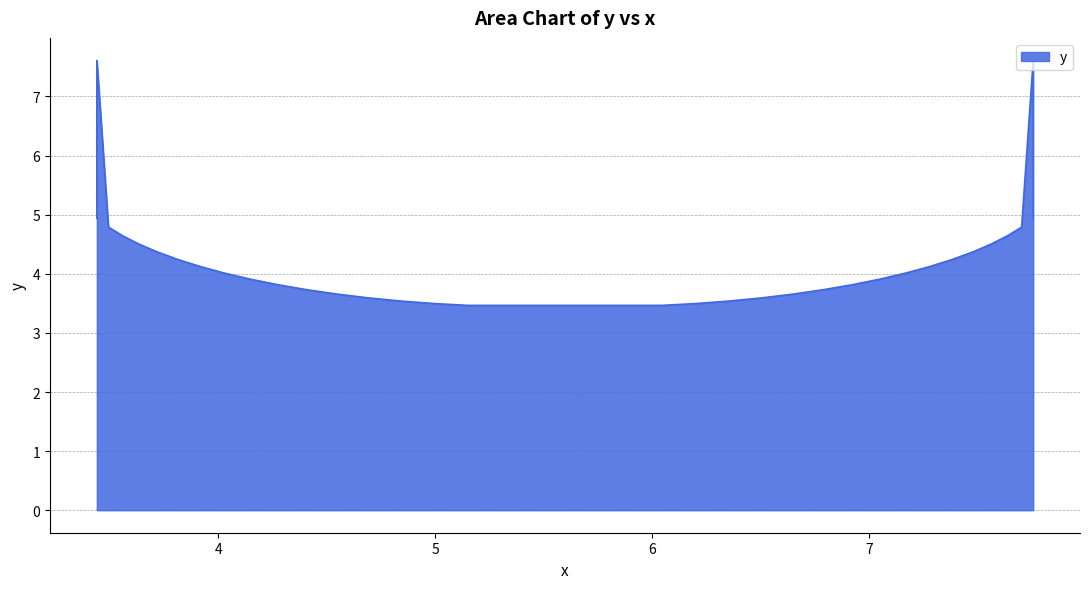

Does the chart have visible grid lines?

Yes